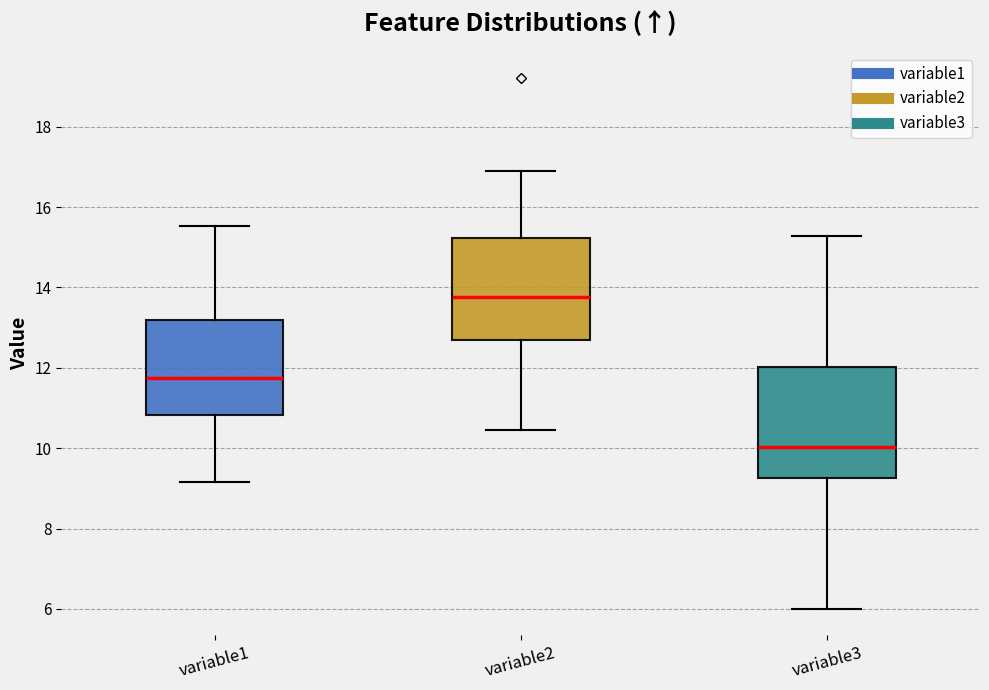

Where is the lower edge of the box for variable1 on the y-axis? The values are not printed on the chart, so give them approximately, as read against the axis.

10.8